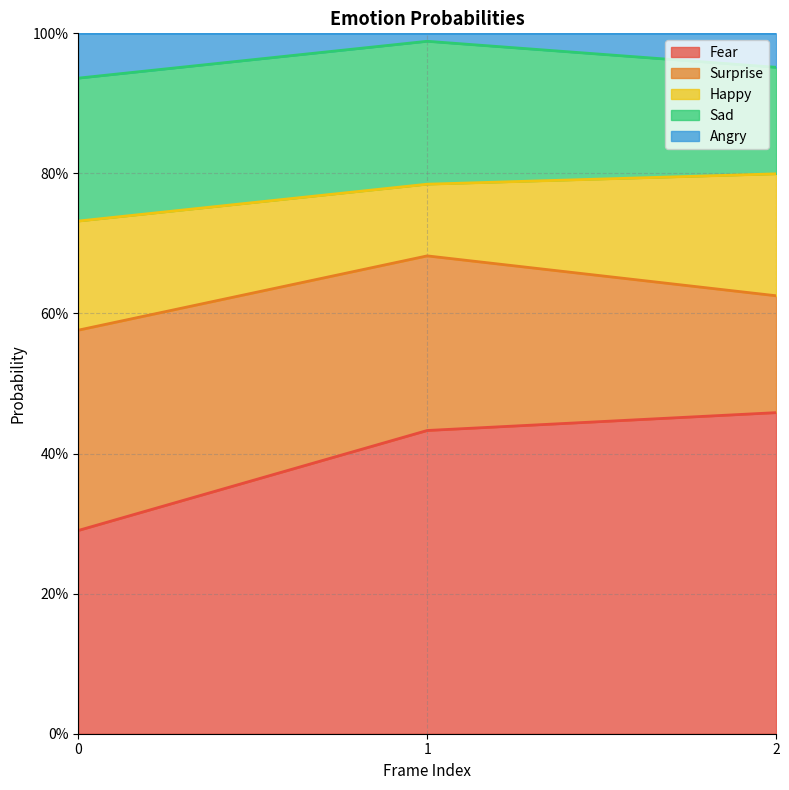

Which series changed the most between 0 and 1?

Fear